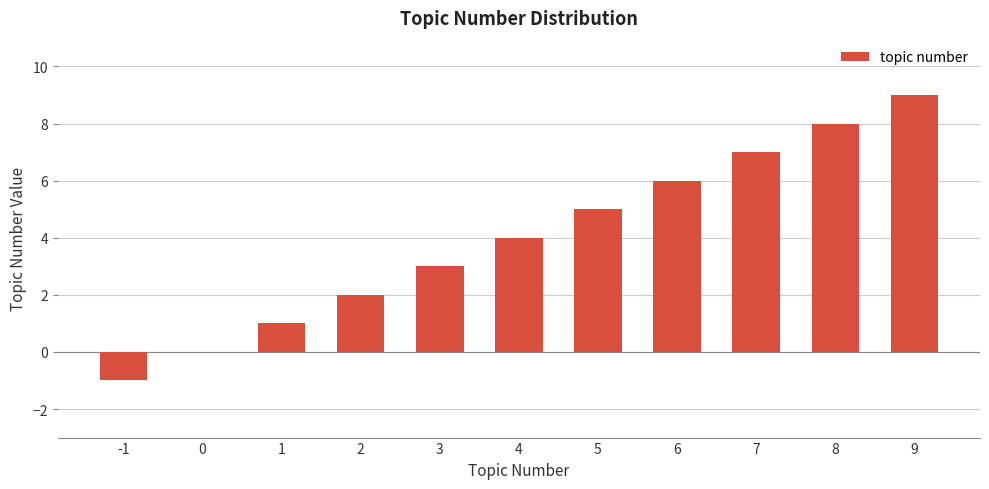

True or false: the data shows 5 at 3.

False